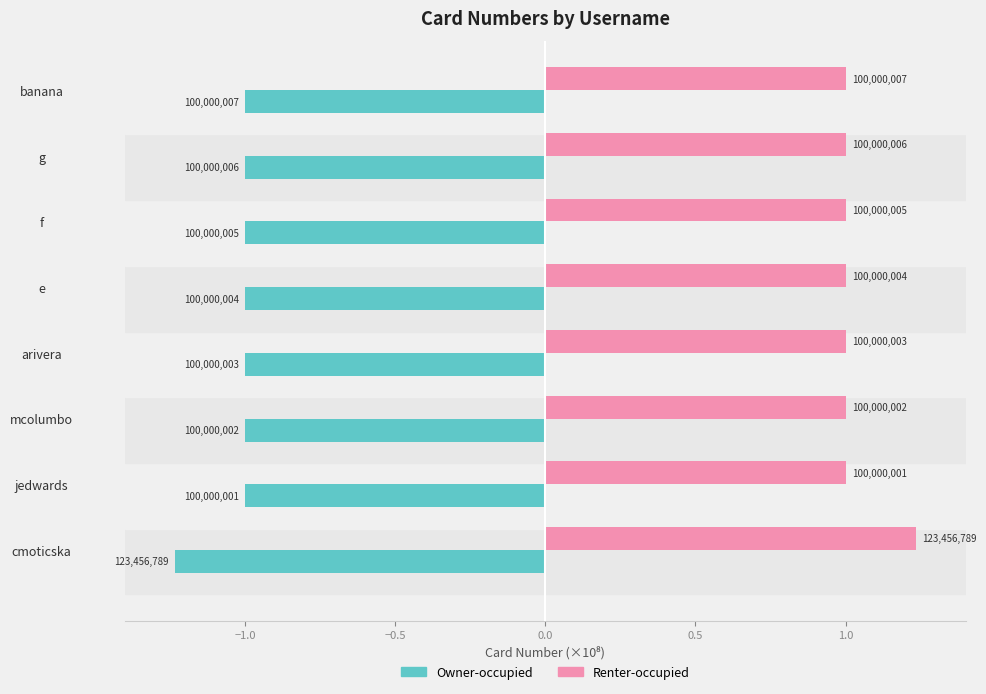

At how many categories does at least one series exceed 0?

8